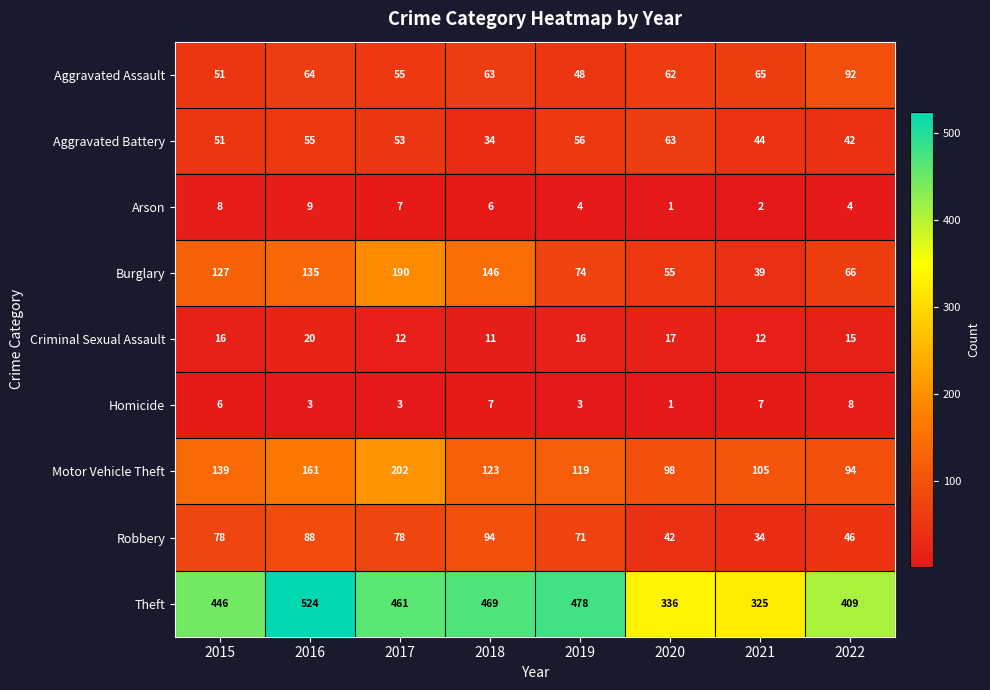

What is the total value across all series at 2022?

776